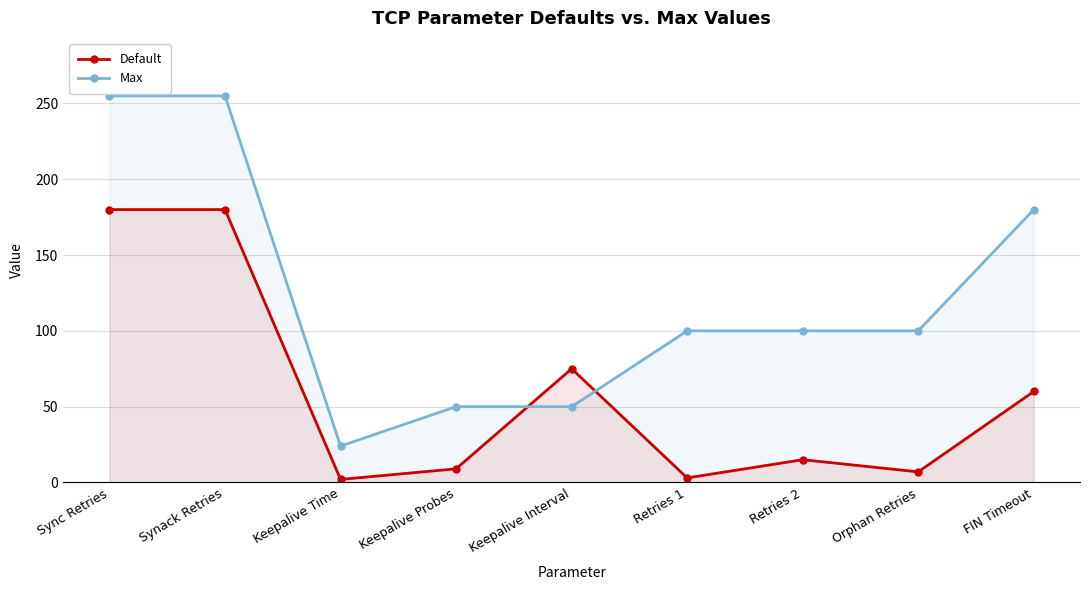

What is the sum of all Default values?

531